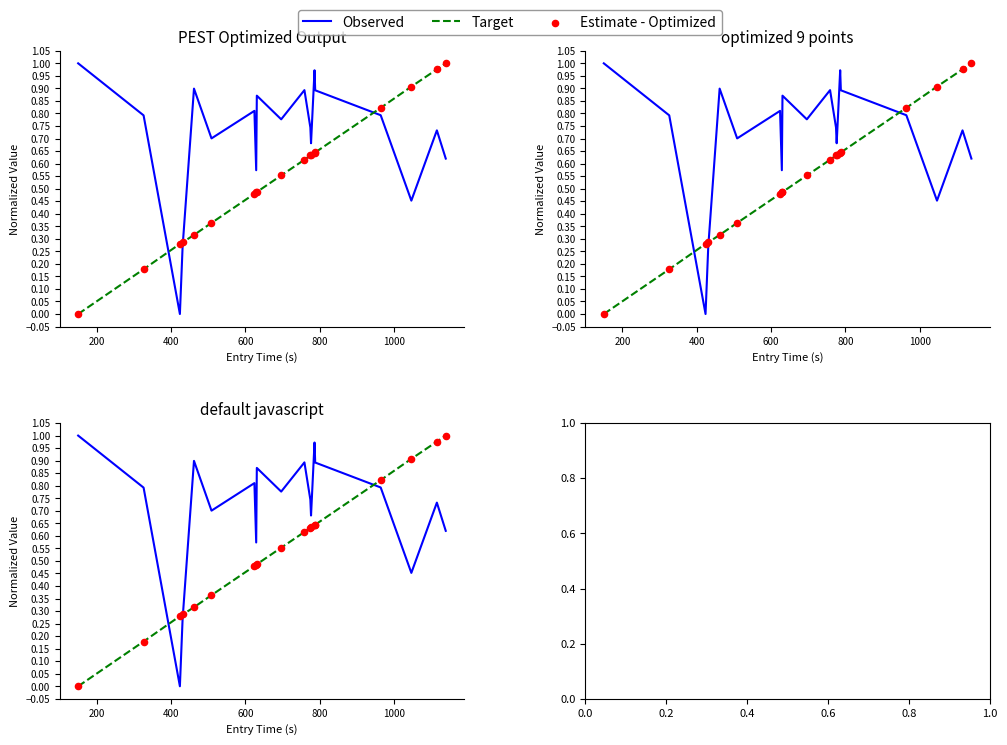

What are all the series names shown in the legend?

Observed, Target, Estimate - Optimized